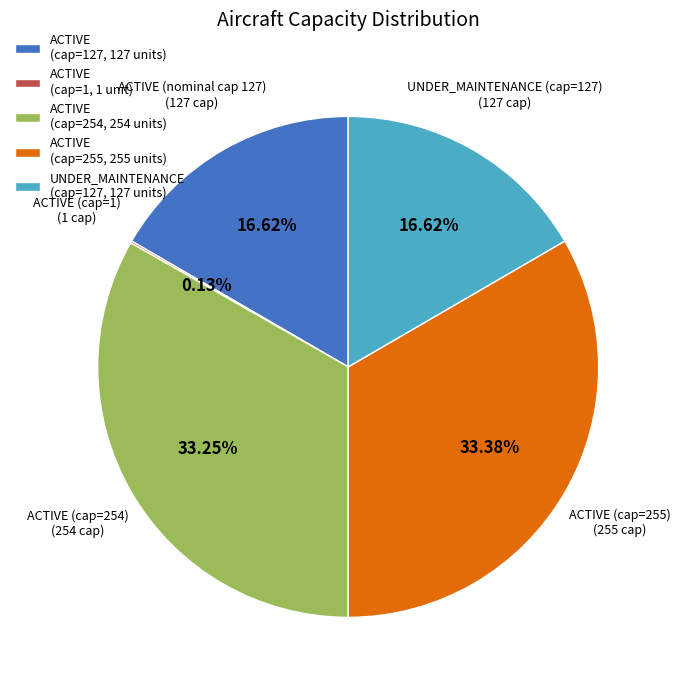

Does UNDER_MAINTENANCE (cap=127, 127 units) account for over 50% of the chart?

No